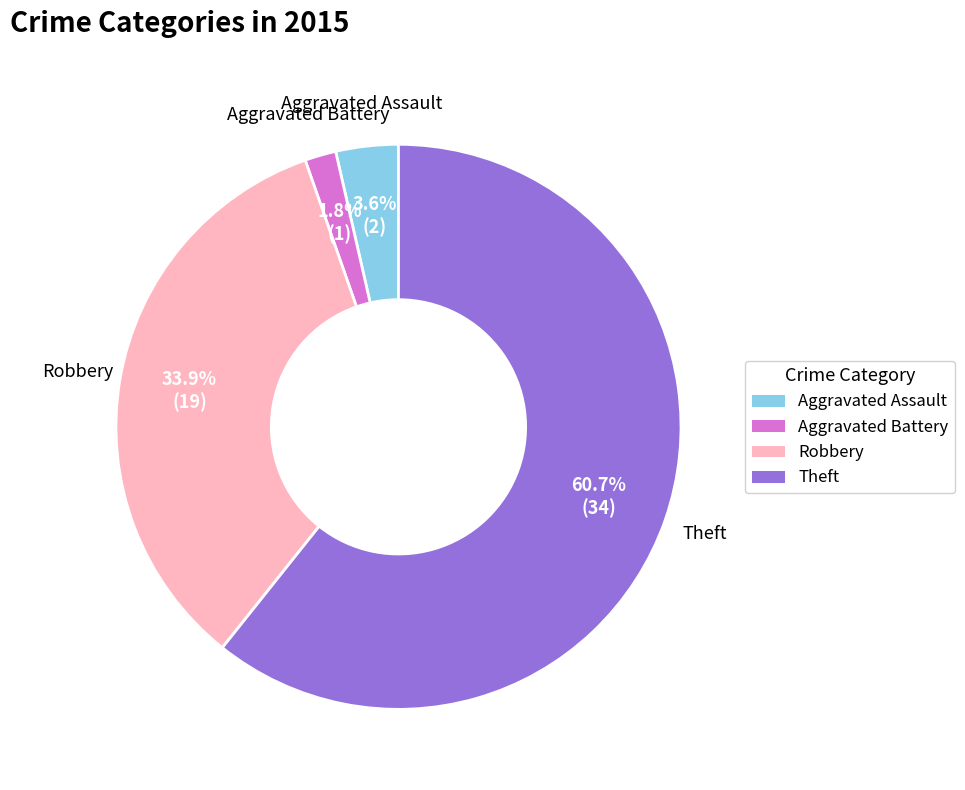

To the nearest percent, what is the difference between the largest and smallest slice percentages?

59%